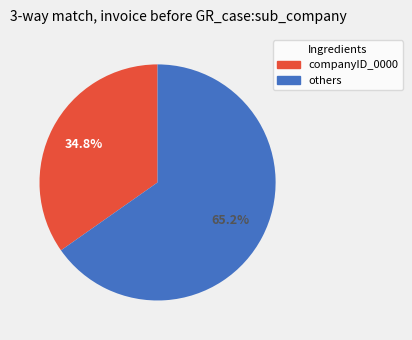

Is there any slice that represents more than half of the pie?

Yes